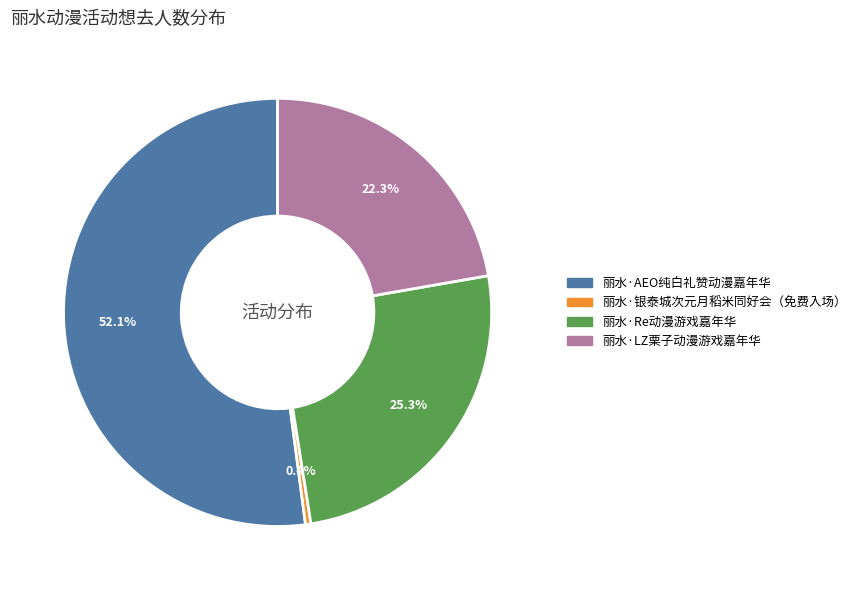

To the nearest percent, what portion does 丽水·Re动漫游戏嘉年华 represent?

25%